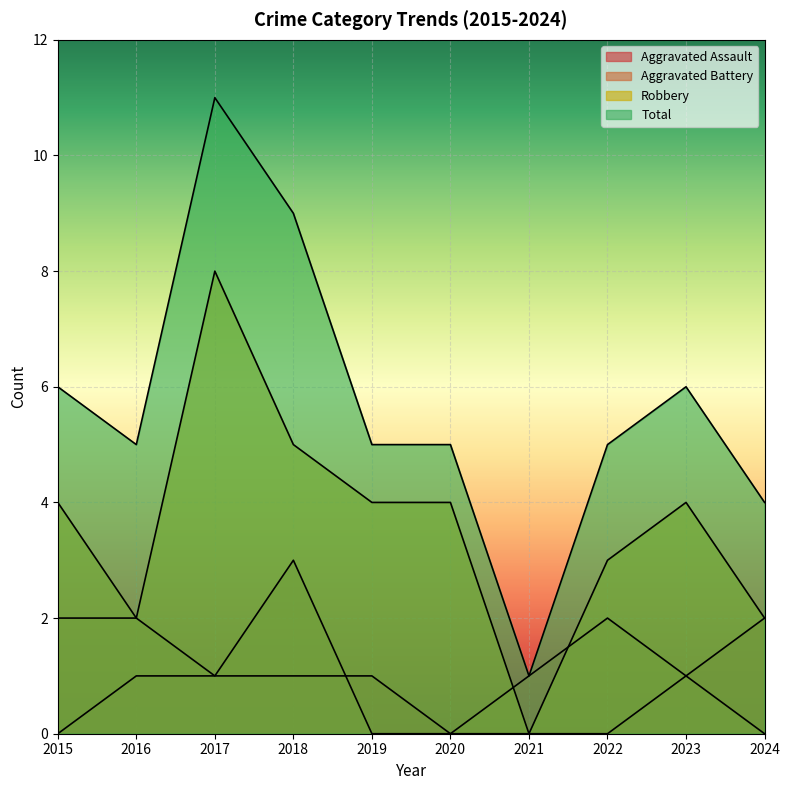

At which label does Total first exceed 5?

2015